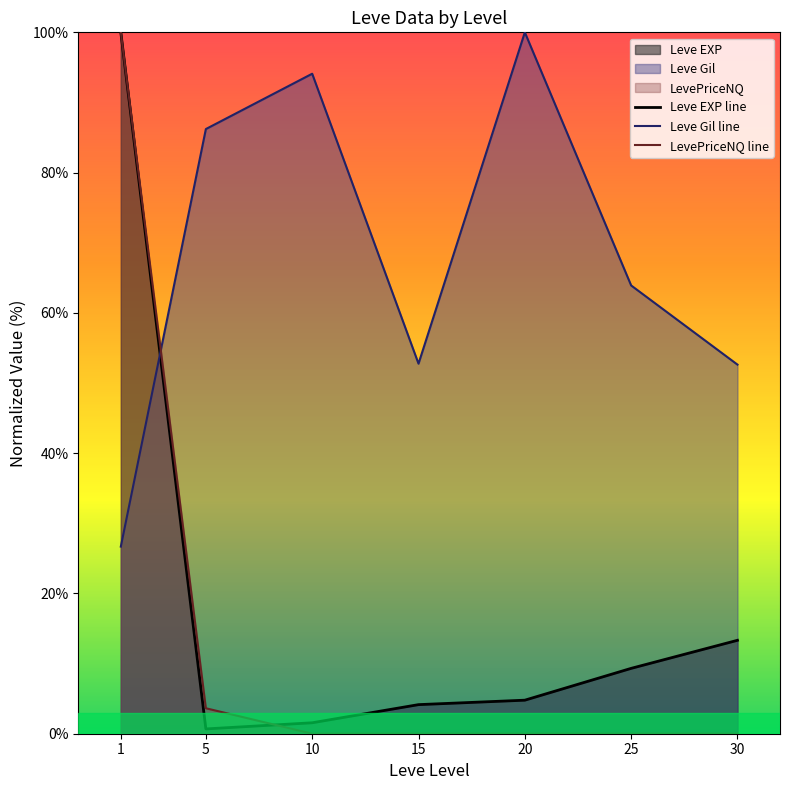

True or false: LevePriceNQ line has a value of 3.6 at 5.

True